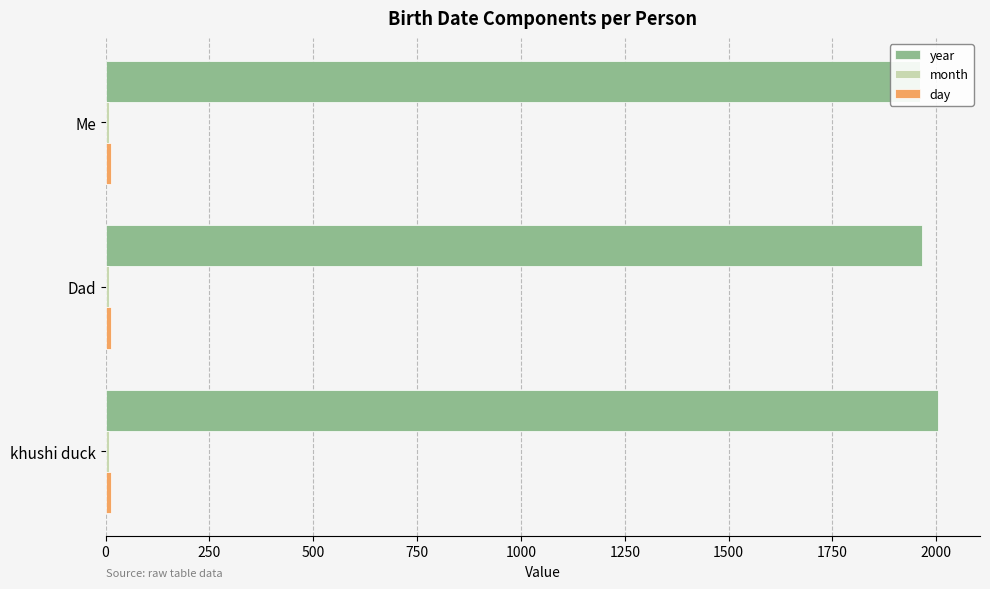

Between 0 and 250, which series saw the biggest shift?

year